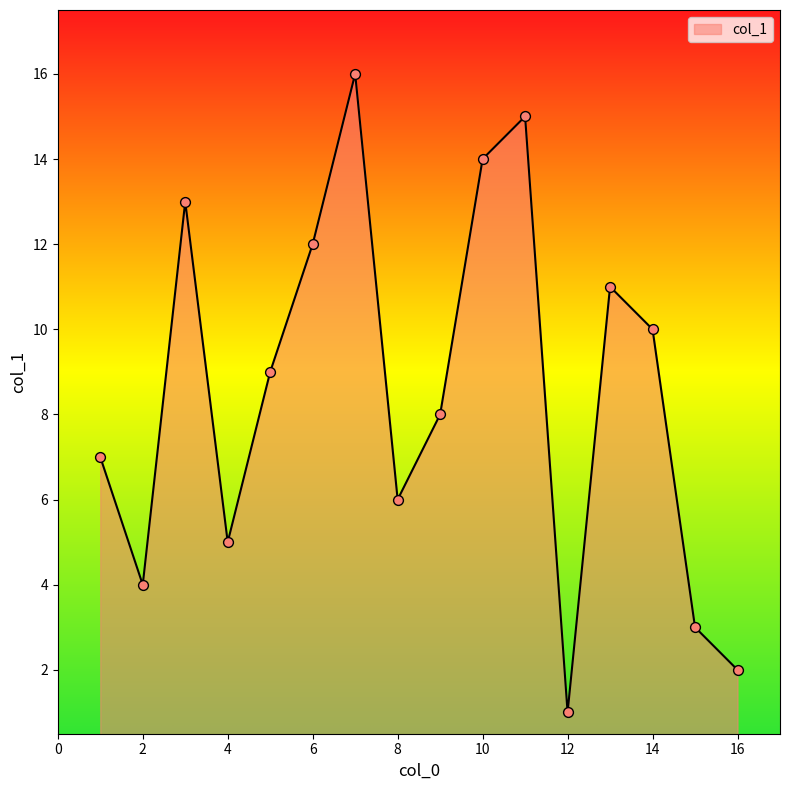

What is the maximum value shown in the chart?

16